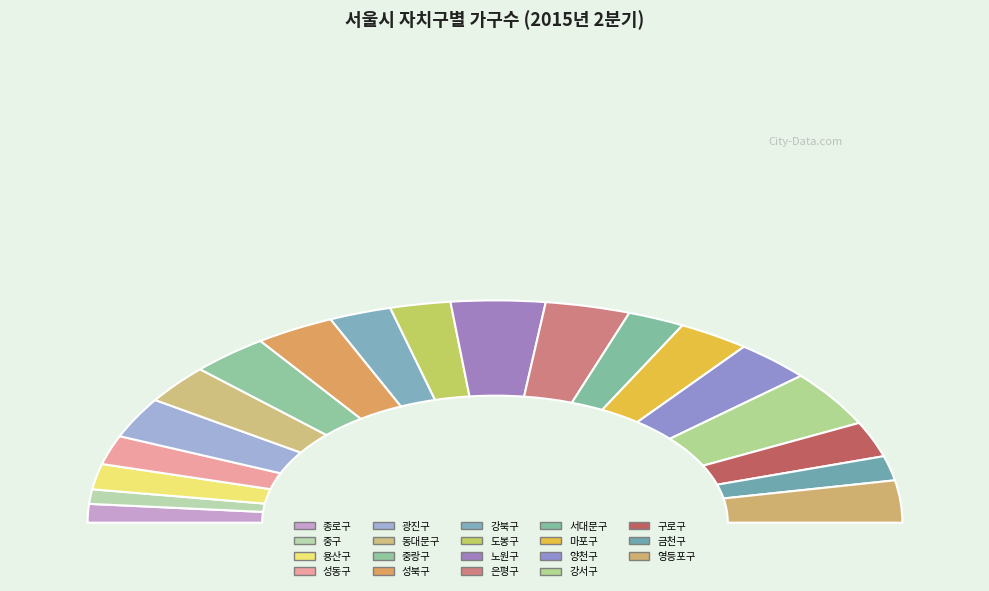

To the nearest percent, what is the combined percentage of 구로구 and 은평구?

12%